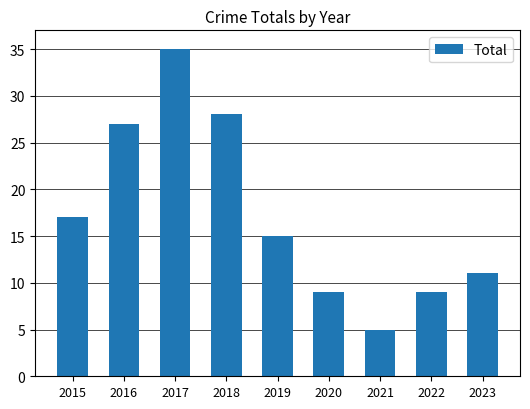

What is the smallest value displayed?

5